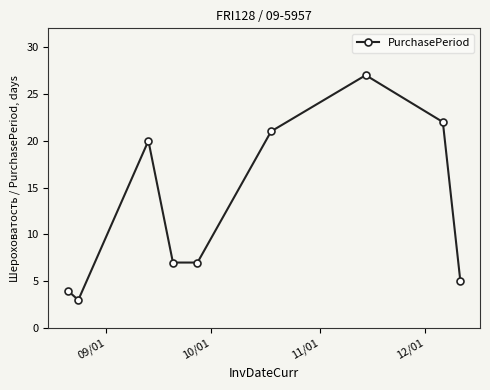

True or false: the data has more than 2 interior local peaks.

False